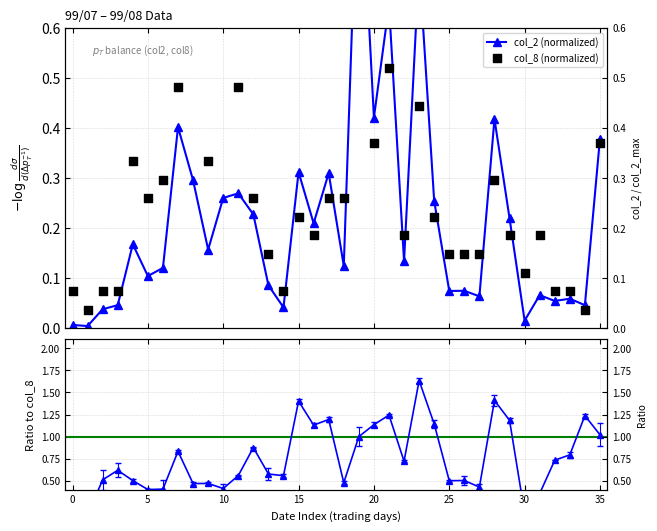

At how many categories does at least one series exceed 0?

36